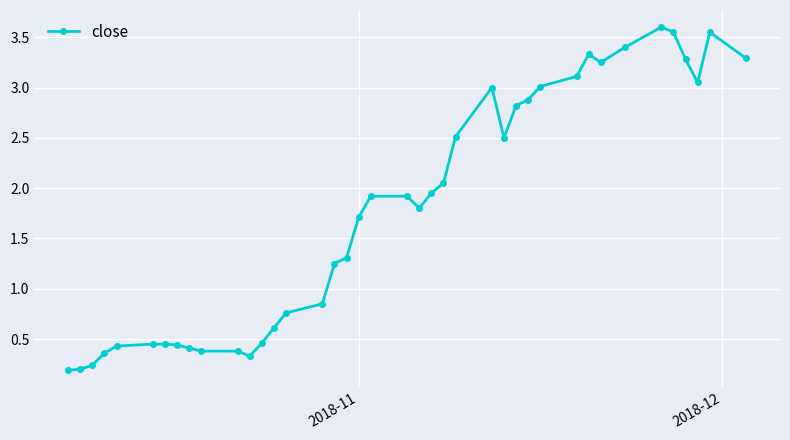

What is the value of the 31st point from the left?

3.1